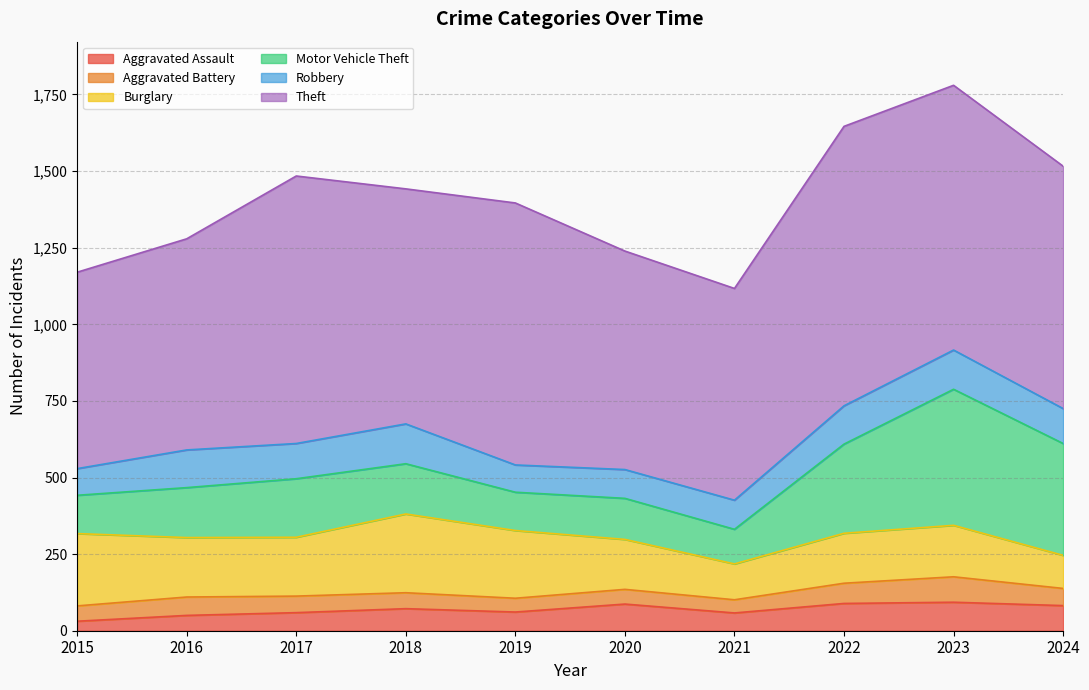

List the labels in order of Theft value, largest first.

2022, 2017, 2023, 2019, 2024, 2018, 2020, 2021, 2016, 2015